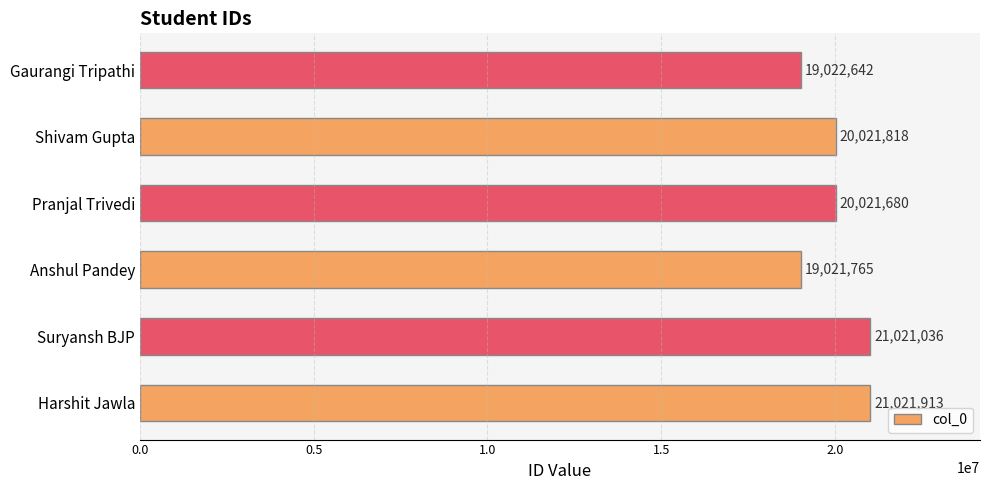

What is the minimum value shown in the chart?

19021765